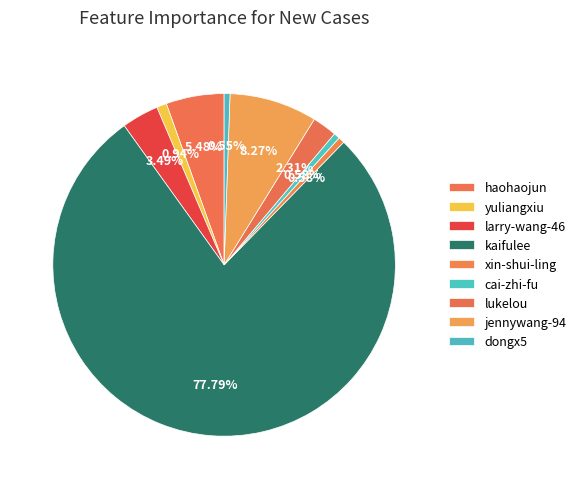

To the nearest percent, what is the difference between the larry-wang-46 and cai-zhi-fu slice percentages?

3%